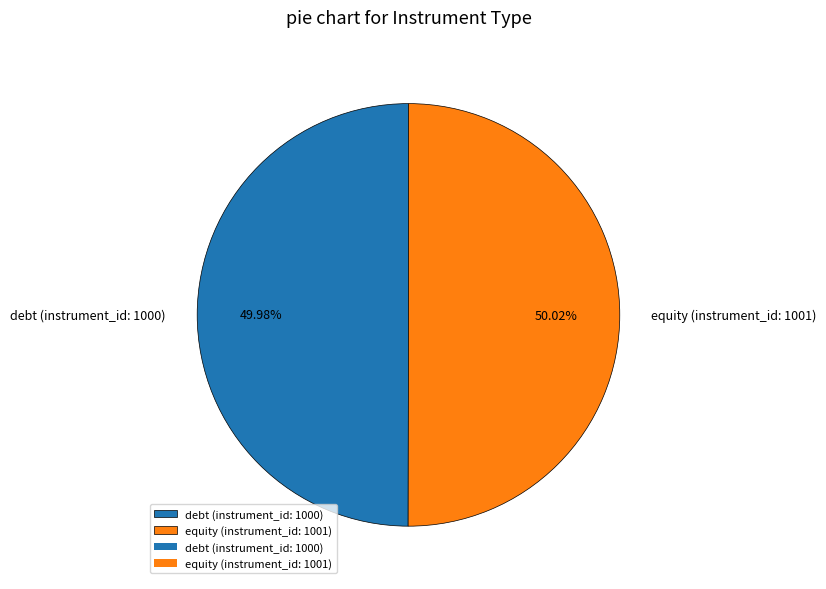

How many segments does this pie chart have?

2